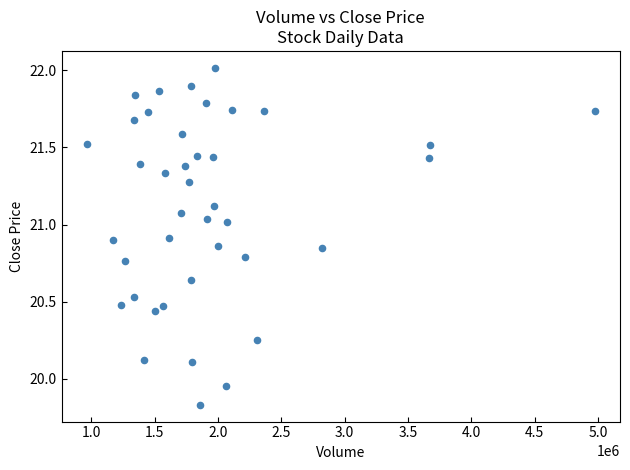

What is the range of Y values (max minus min)?

2.2